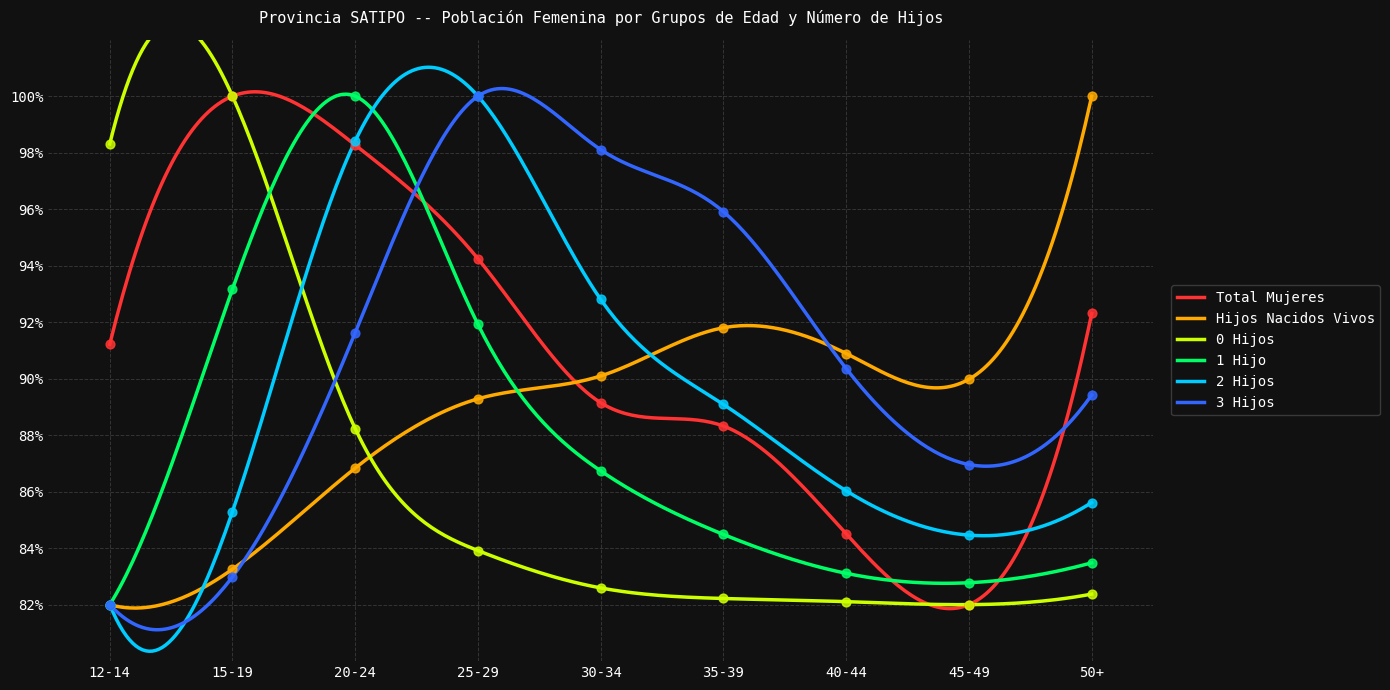

Is the value of Hijos Nacidos Vivos at 15-19 greater than the value of 3 Hijos at 25-29?

No